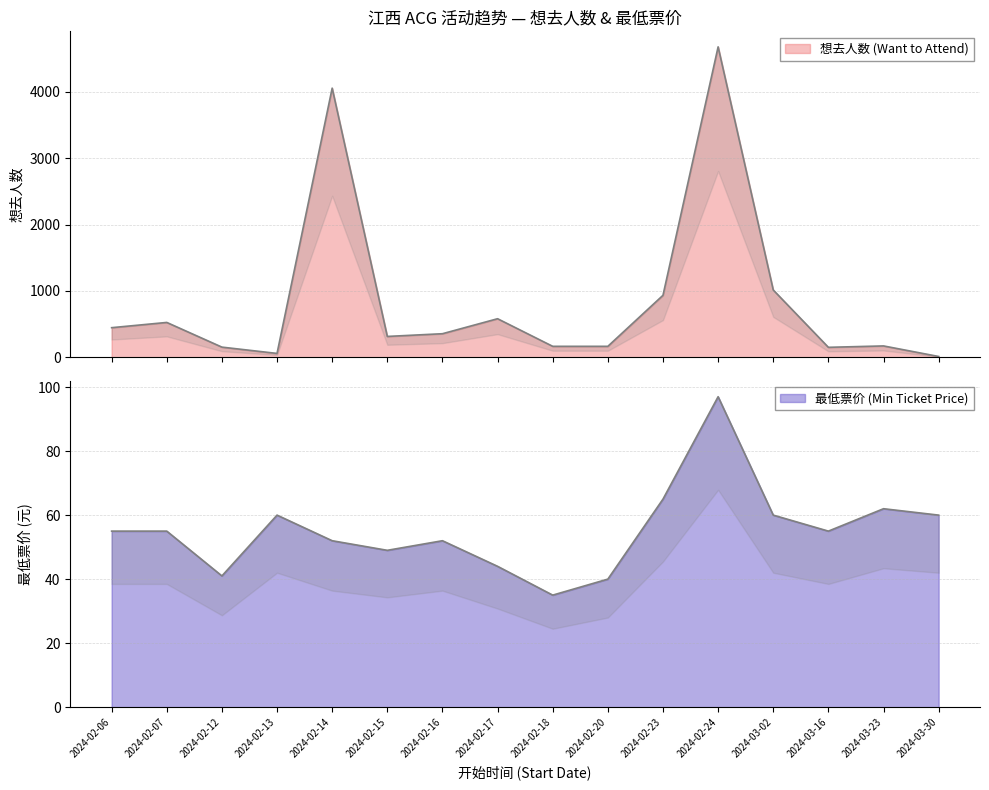

How many times do 最低票价 (Min Ticket Price) and 想去人数 (Want to Attend) cross each other?

3